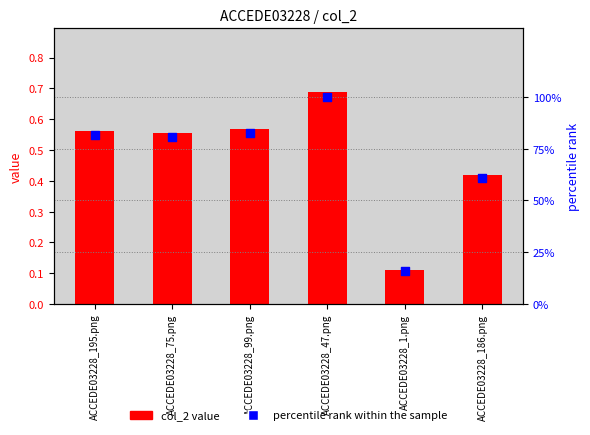

What is the total value across all series at ACCEDE03228_1.png?

16.0